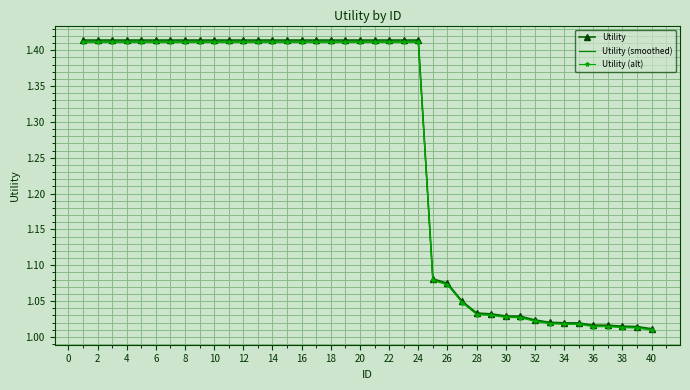

Which series has the largest range (max minus min)?

Utility